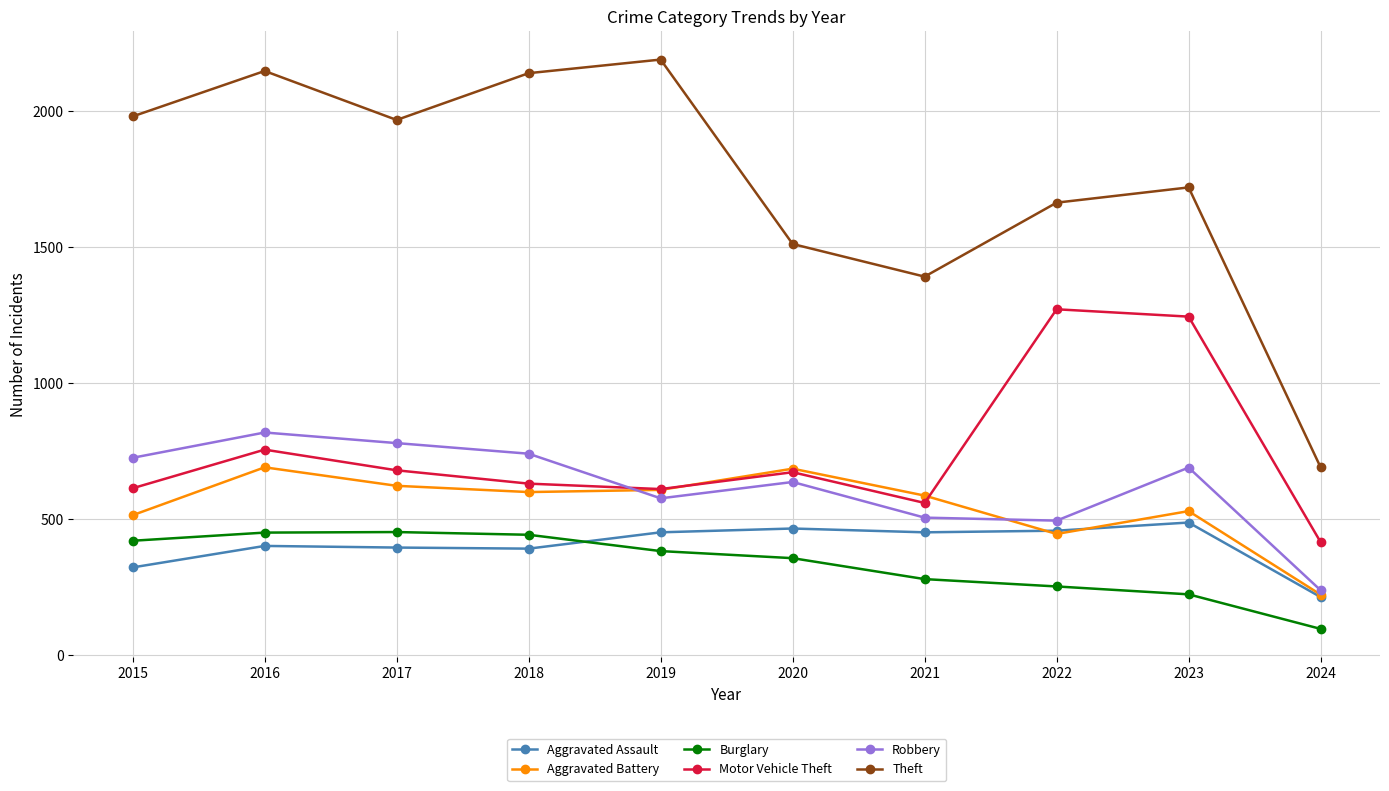

What is the average value of the Burglary series?

336